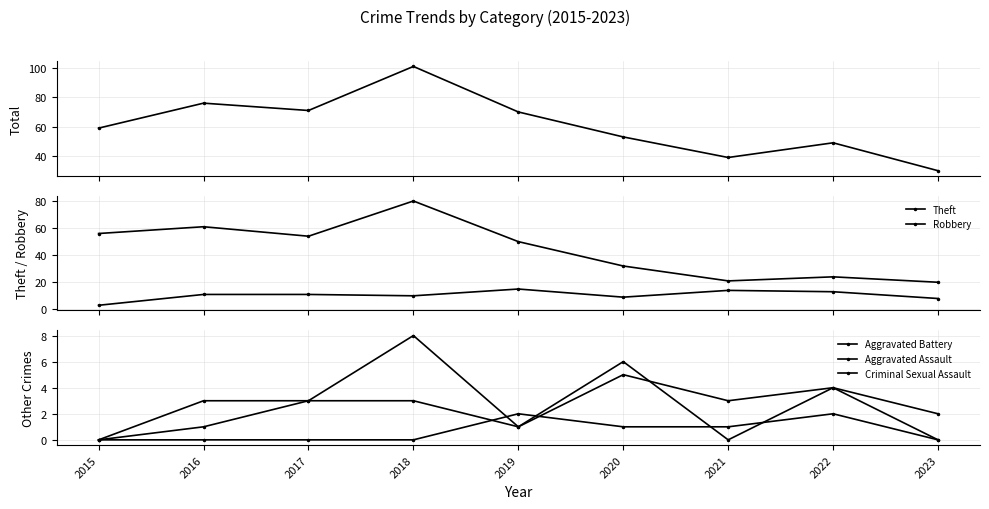

True or false: Robbery has more than 1 interior local peaks.

True